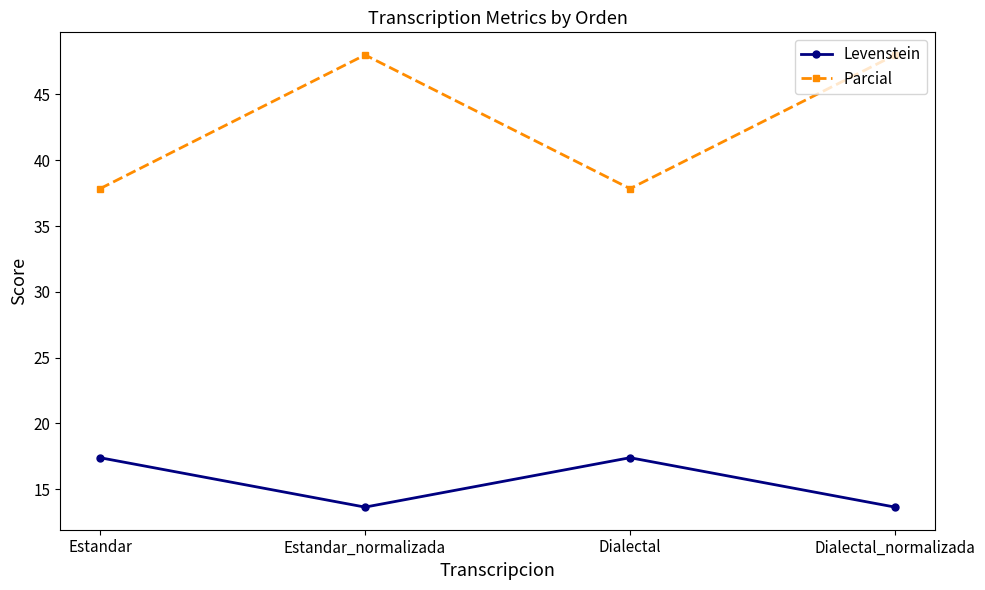

What is the greatest value displayed?

48.0